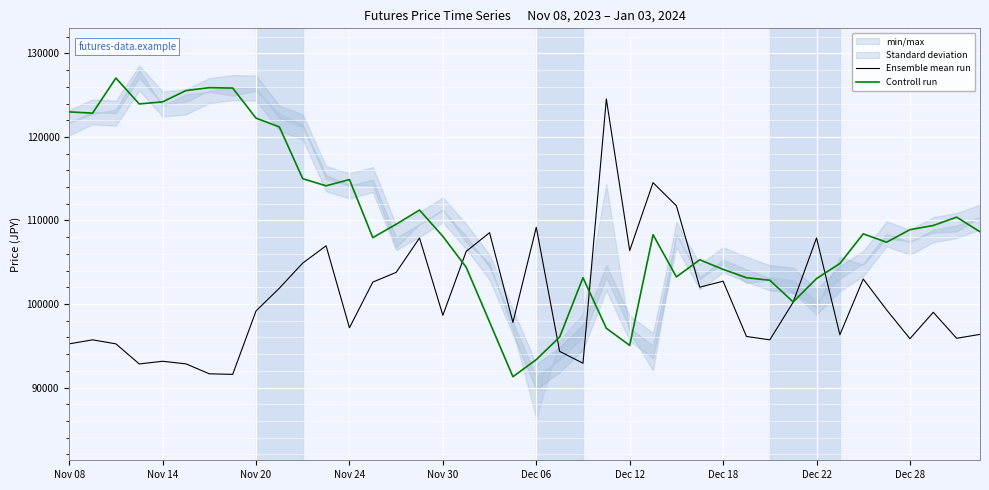

Reading left to right, list all the values displayed in this chart.

Ensemble mean run: 95235	95715	95235	92830	93150	92840	91650	91580	99175	101900	104905	106970	97160	102625	103790	107905	98655	106305	108540	97810	109185	94335	92915	124540	106400	114530	111760	102020	102735	96120	95715	100220	107915	96325	102995	99305	95855	99015	95900	96370
Controll run: 123000	122850	127050	123950	124200	125550	125900	125850	122250	121200	115000	114150	114900	107950	109550	111250	108100	104400	97850	91300	93350	96050	103150	97100	95050	108300	103250	105300	104150	103150	102850	100250	103050	104850	108400	107400	108900	109400	110400	108650